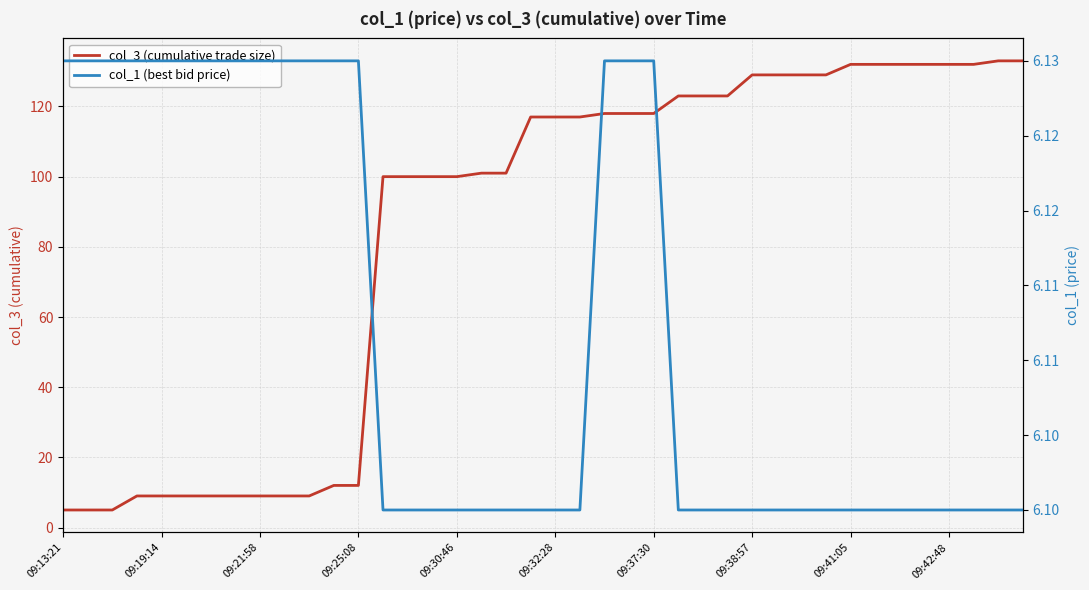

The value of col_3 (cumulative trade size) at 37 is 30.2. True or false?

False